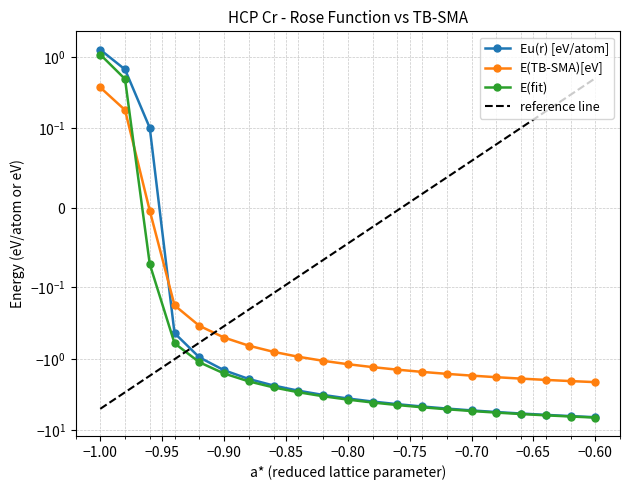

What is the difference between the second highest and minimum values in the Eu(r) [eV/atom] series?

7.1